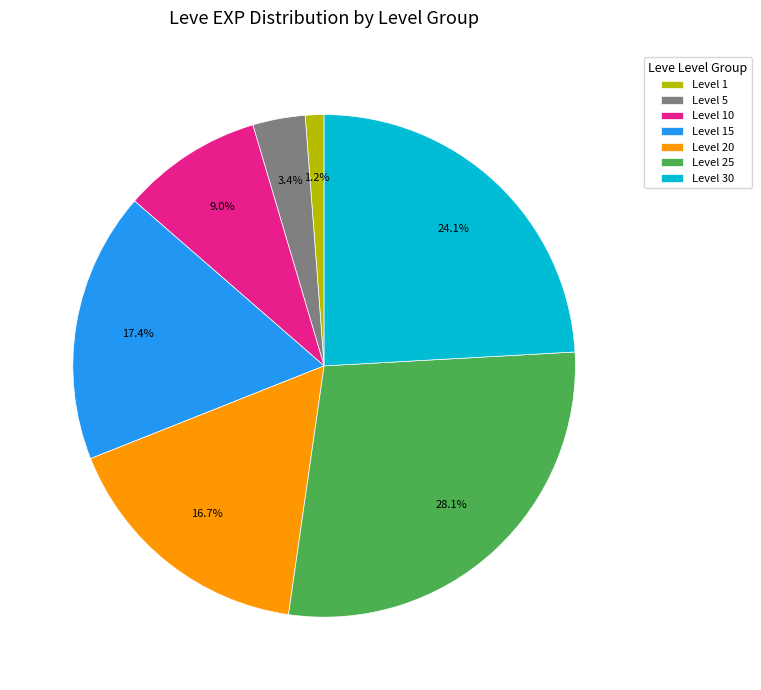

To the nearest percent, what is the average slice percentage?

14%